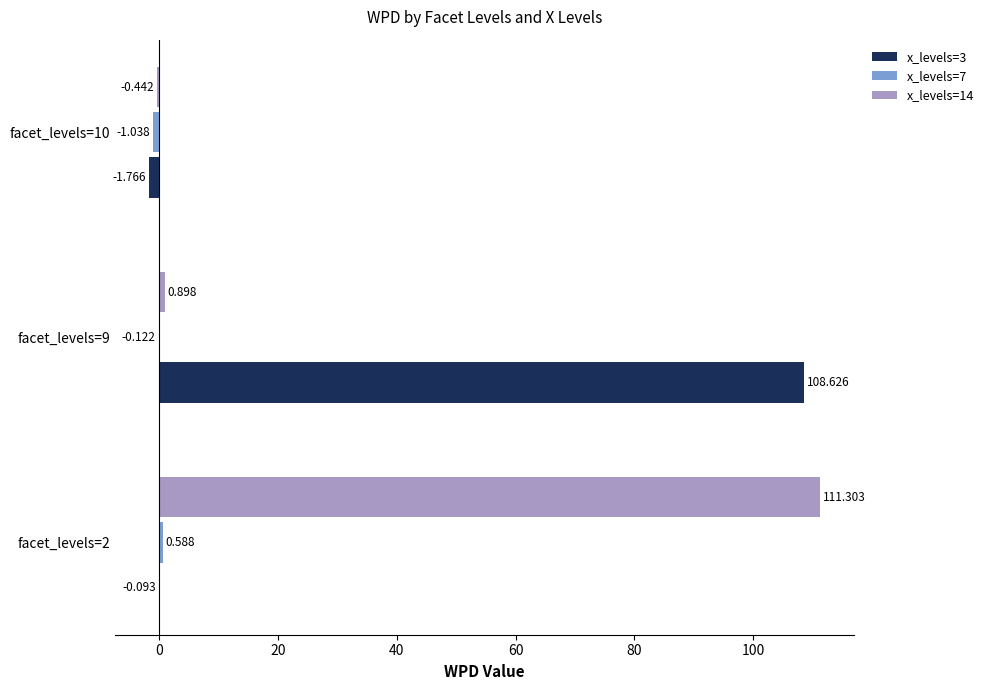

Is the value of x_levels=3 at facet_levels=9 greater than the value of x_levels=14 at facet_levels=9?

Yes